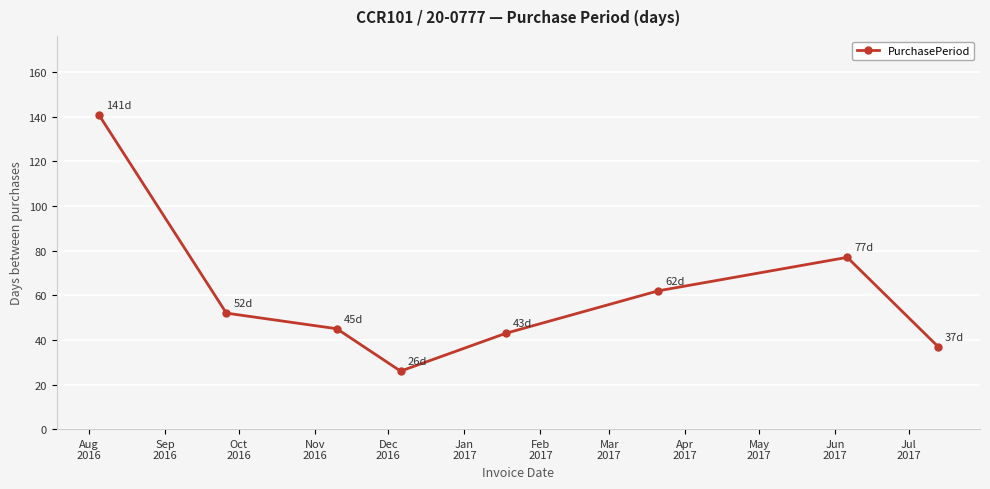

What is the smallest value displayed?

26